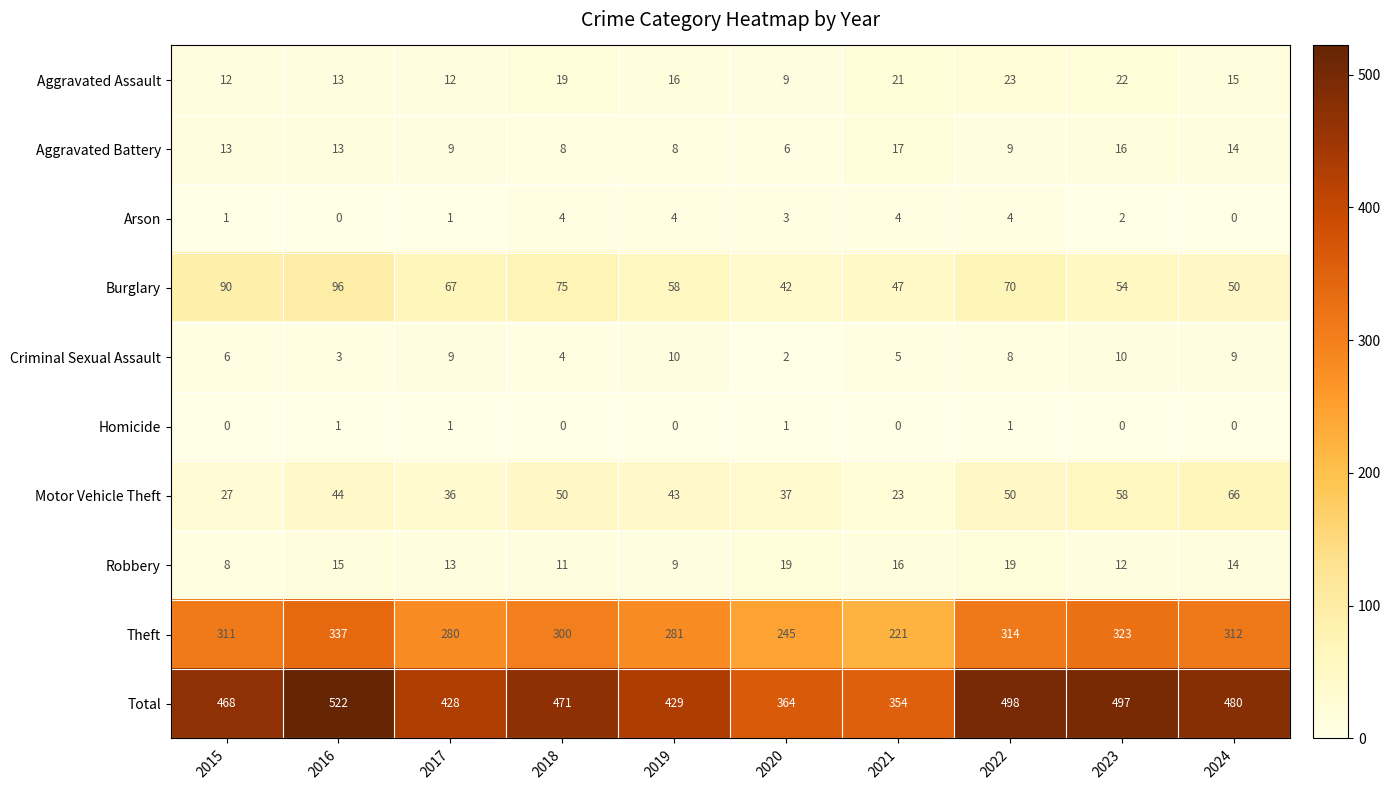

List the series in order of their peak value, highest first.

Total, Theft, Burglary, Motor Vehicle Theft, Aggravated Assault, Robbery, Aggravated Battery, Criminal Sexual Assault, Arson, Homicide